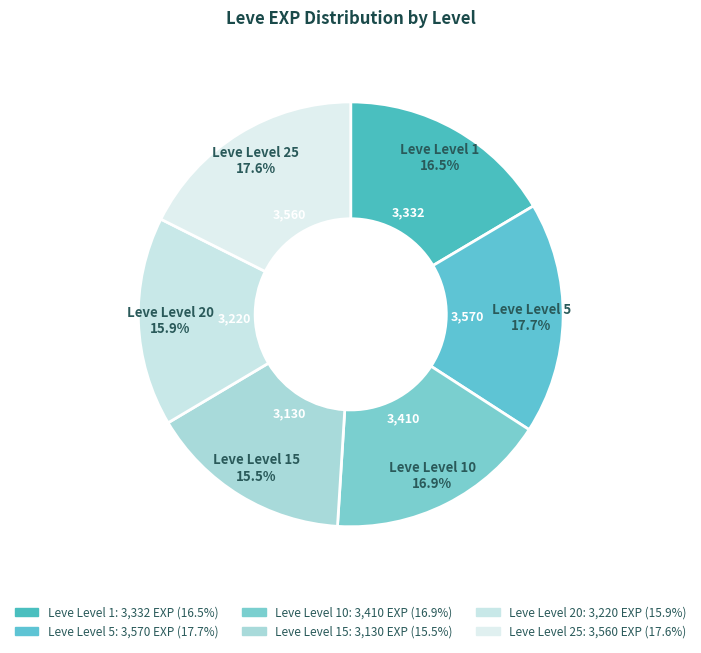

How many slices are in this pie chart?

6